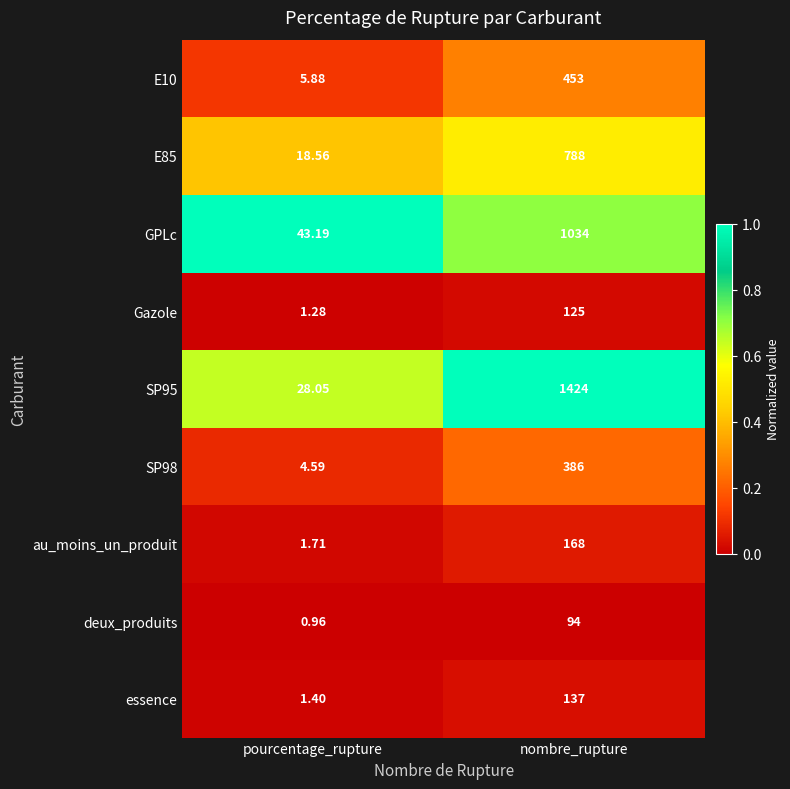

At which category is the sum across all series the highest?

nombre_rupture